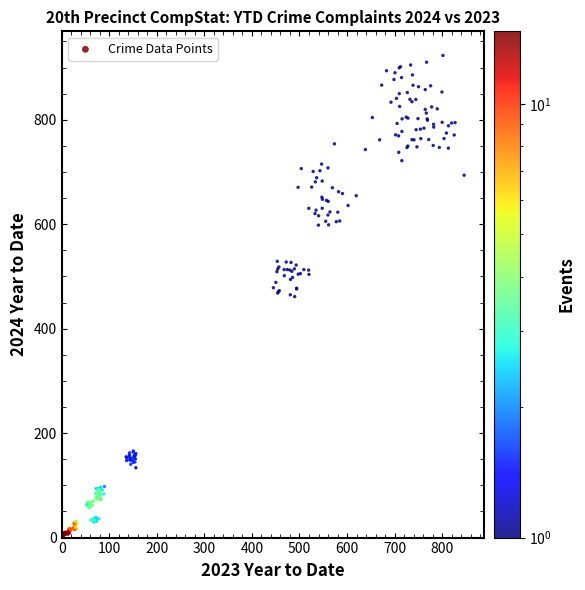

What is the range of Y values (max minus min)?

923.3